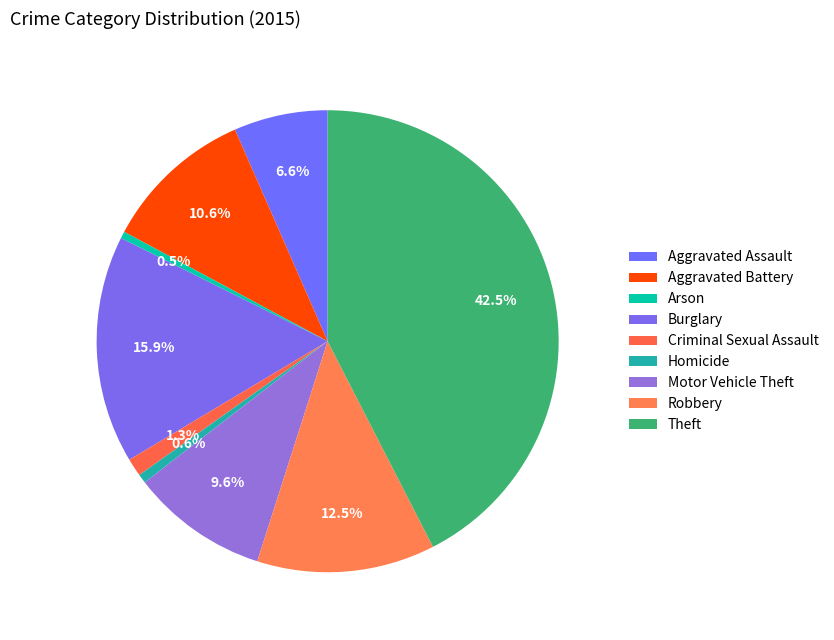

How many segments does this pie chart have?

9